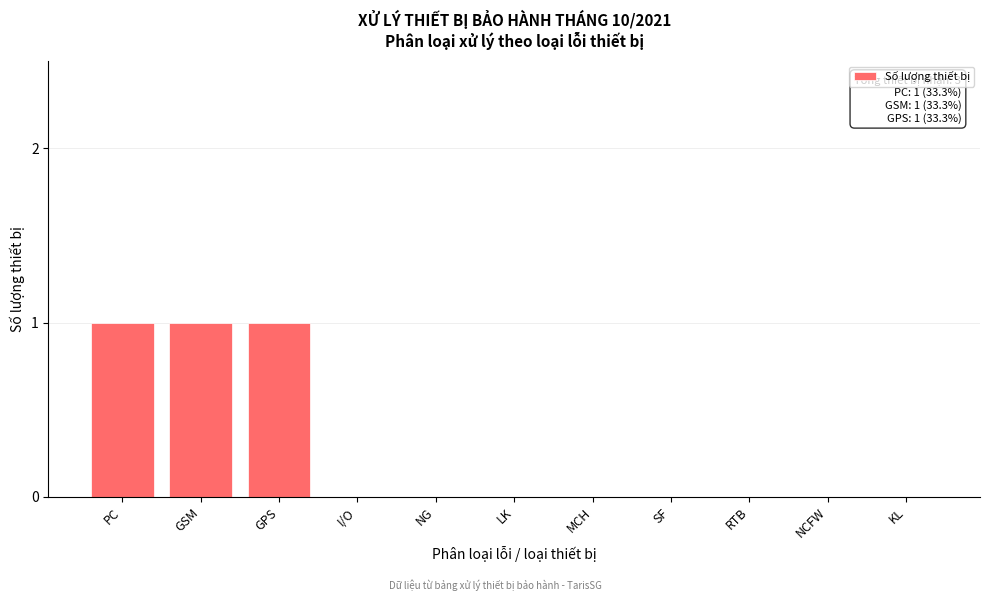

Reading left to right, extract all data points from this chart.

PC=1	GSM=1	GPS=1	I/O=0	NG=0	LK=0	MCH=0	SF=0	RTB=0	NCFW=0	KL=0